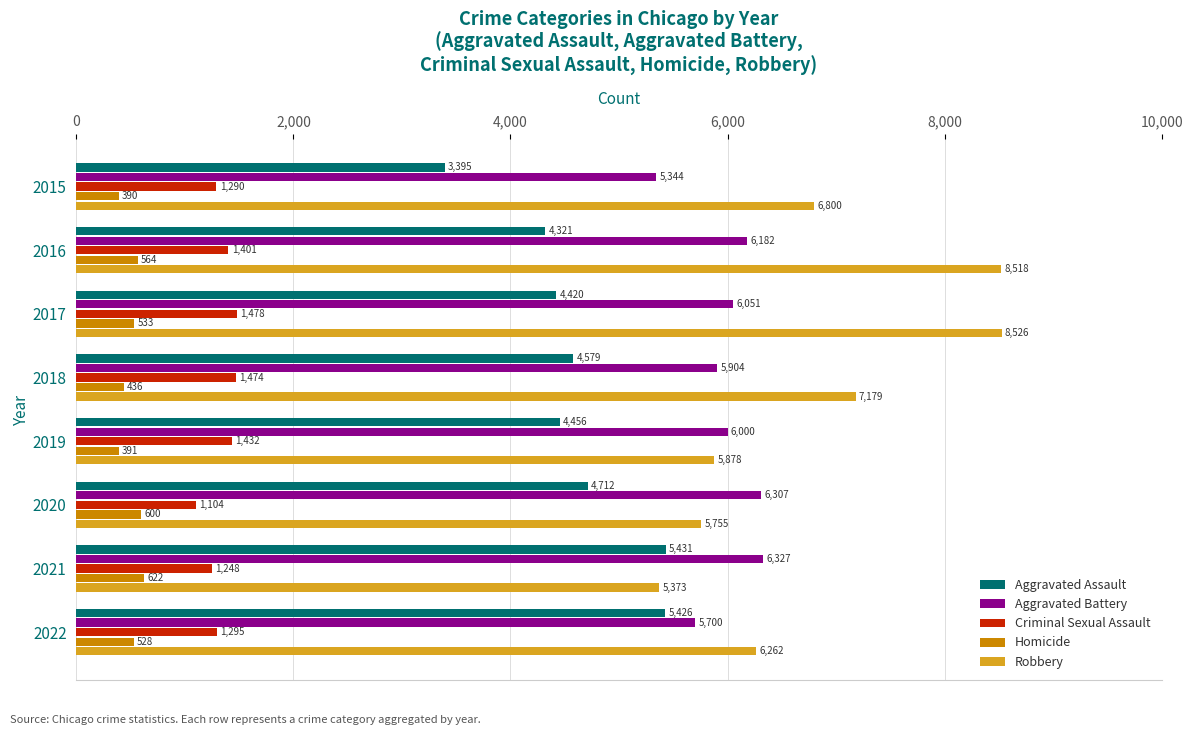

What are all the series names shown in the legend?

Aggravated Assault, Aggravated Battery, Criminal Sexual Assault, Homicide, Robbery